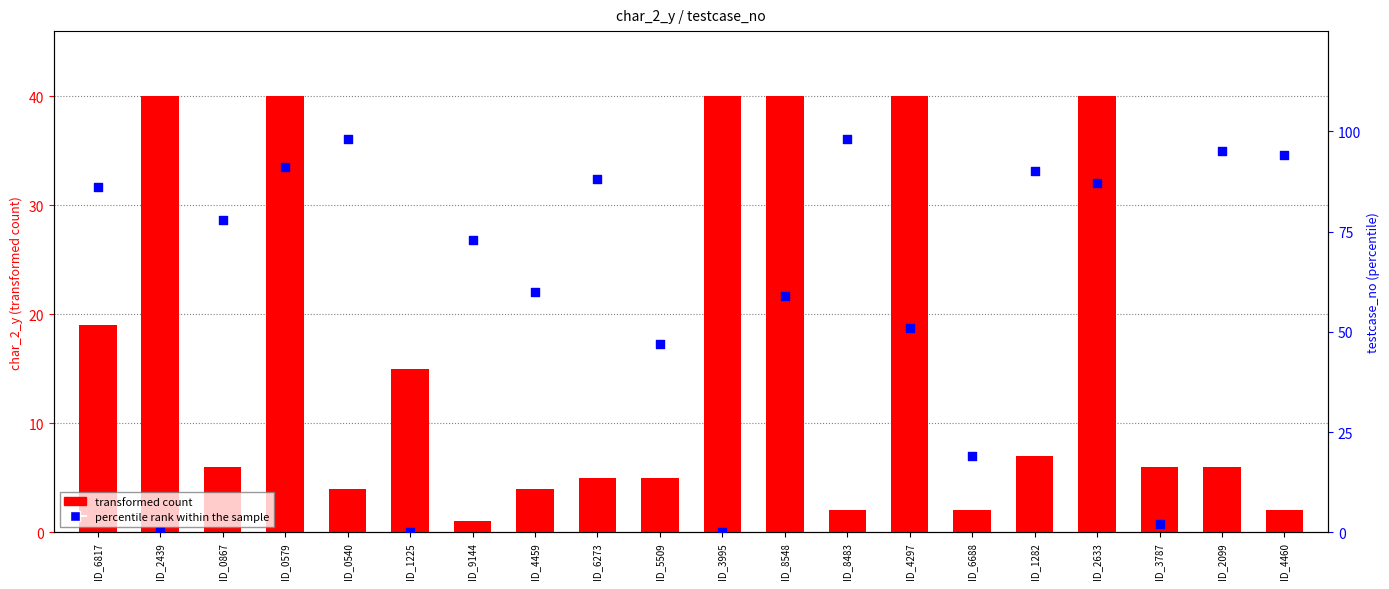

At which category is the sum across all series the highest?

ID_0579